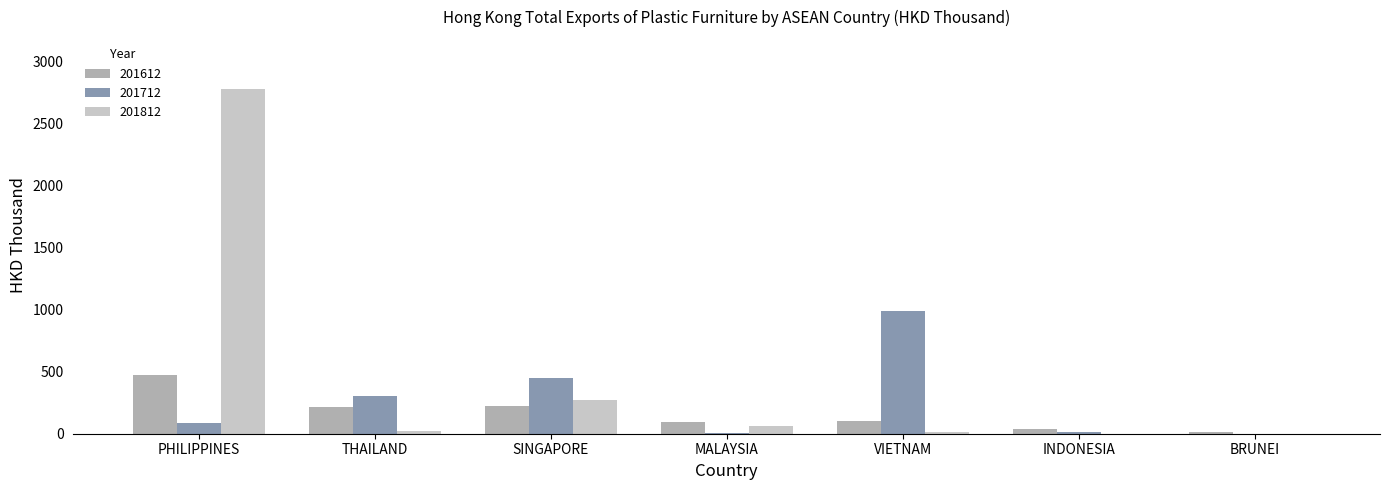

What is the sum of all 201612 values?

1157.5